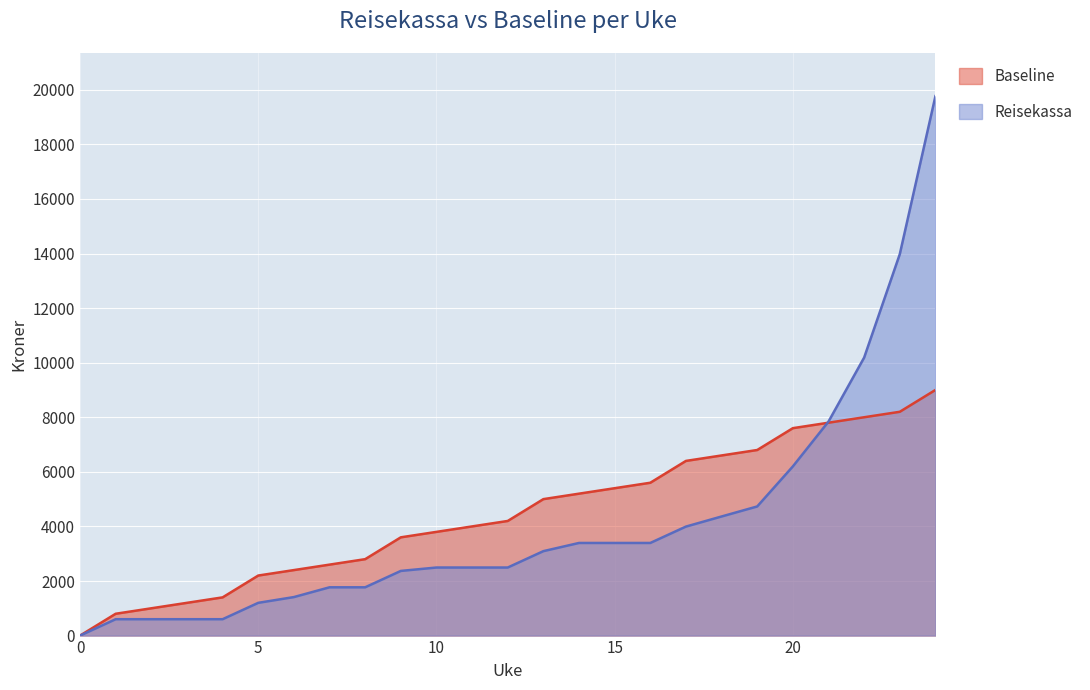

Between 19 and 0, which is larger?

19